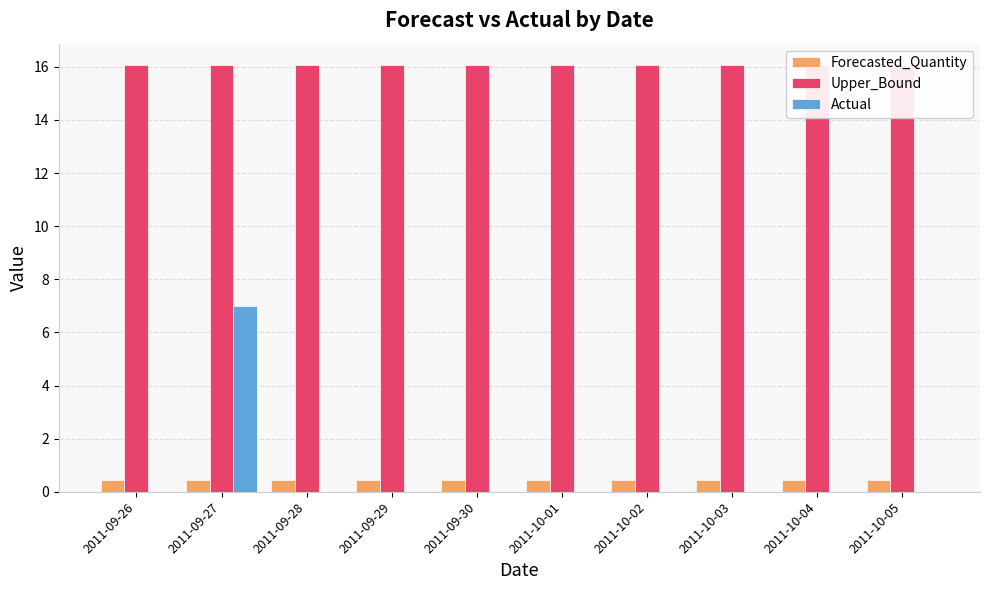

Reading left to right, extract all data points from this chart.

Forecasted_Quantity: 2011-09-26=0.4	2011-09-27=0.4	2011-09-28=0.4	2011-09-29=0.4	2011-09-30=0.4	2011-10-01=0.4	2011-10-02=0.4	2011-10-03=0.4	2011-10-04=0.4	2011-10-05=0.4
Upper_Bound: 2011-09-26=16.1	2011-09-27=16.1	2011-09-28=16.1	2011-09-29=16.1	2011-09-30=16.1	2011-10-01=16.1	2011-10-02=16.1	2011-10-03=16.1	2011-10-04=16.1	2011-10-05=16.1
Actual: 2011-09-26=0.0	2011-09-27=7.0	2011-09-28=0.0	2011-09-29=0.0	2011-09-30=0.0	2011-10-01=0.0	2011-10-02=0.0	2011-10-03=0.0	2011-10-04=0.0	2011-10-05=0.0